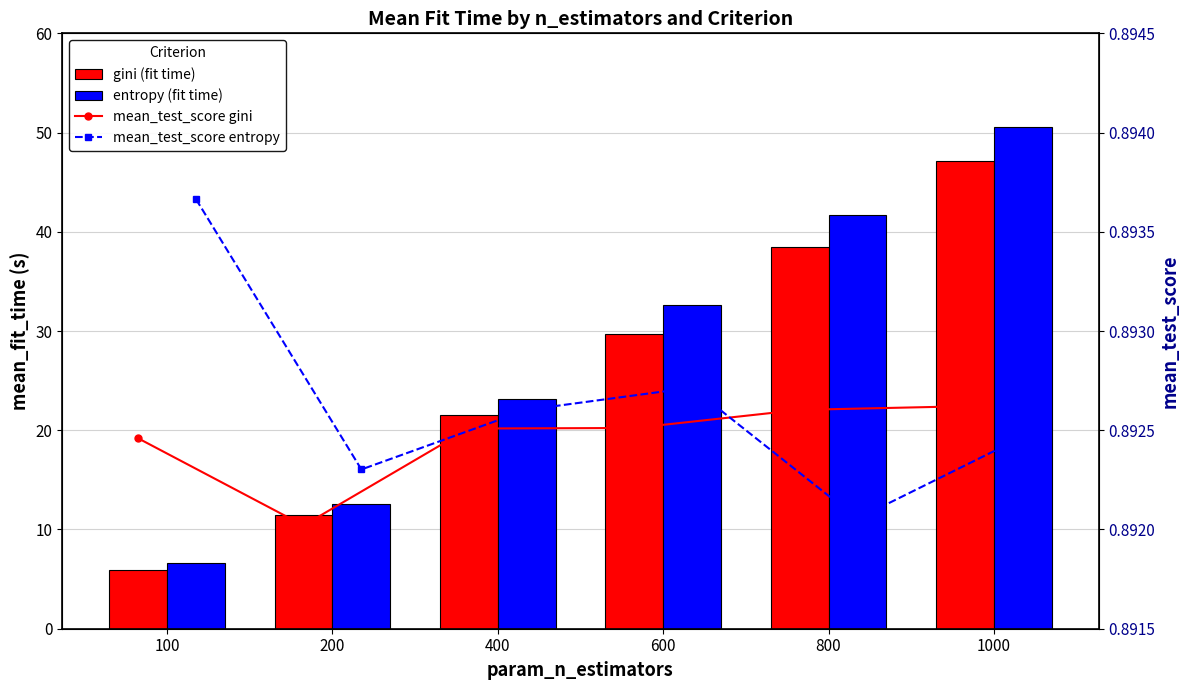

Is it true that gini equals 21.5 at 400?

True